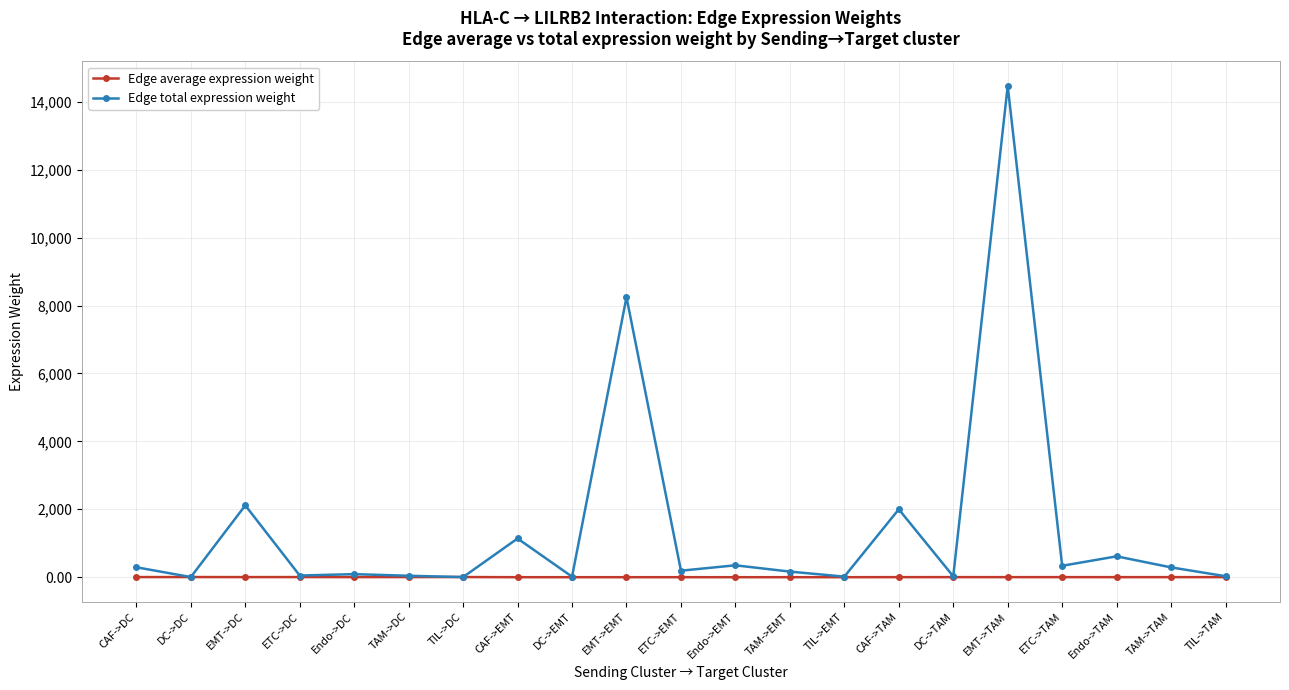

What position from the left is DC->EMT?

9